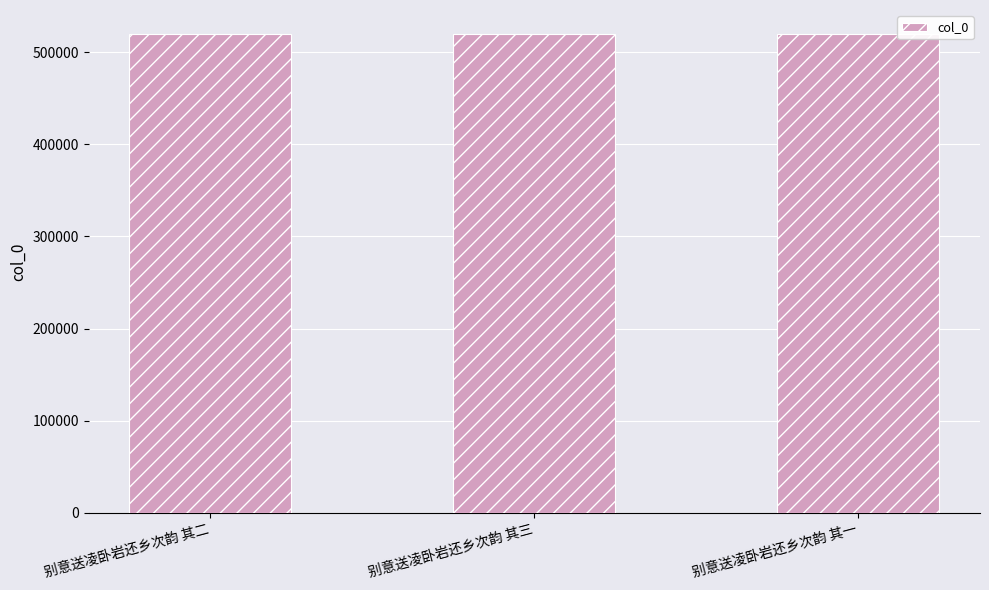

What is the minimum value shown in the chart?

519736